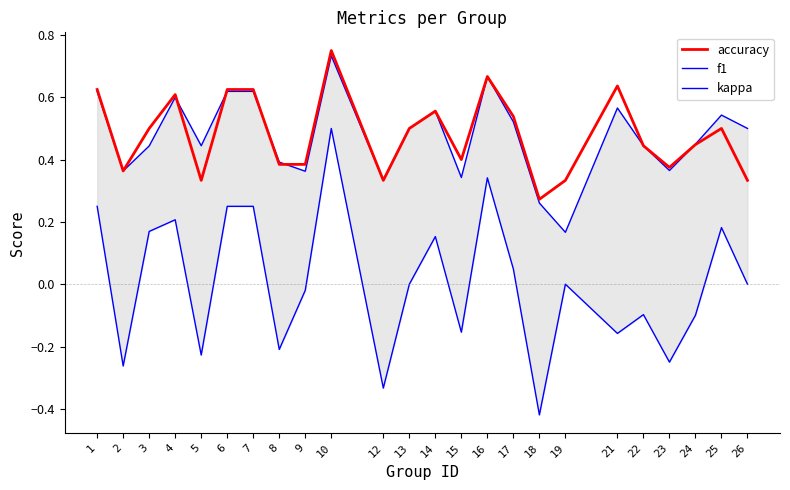

Does the chart display data point markers on the line(s)?

No